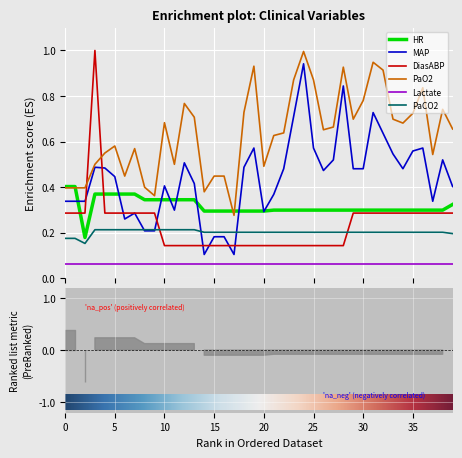

How many times do DiasABP and PaO2 cross each other?

2